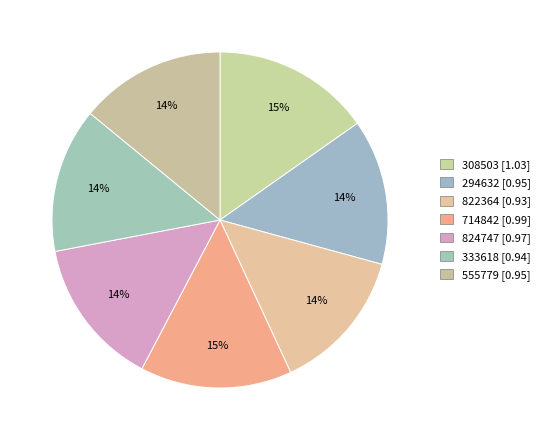

What is the change in value from 308503 to 555779?

-0.1